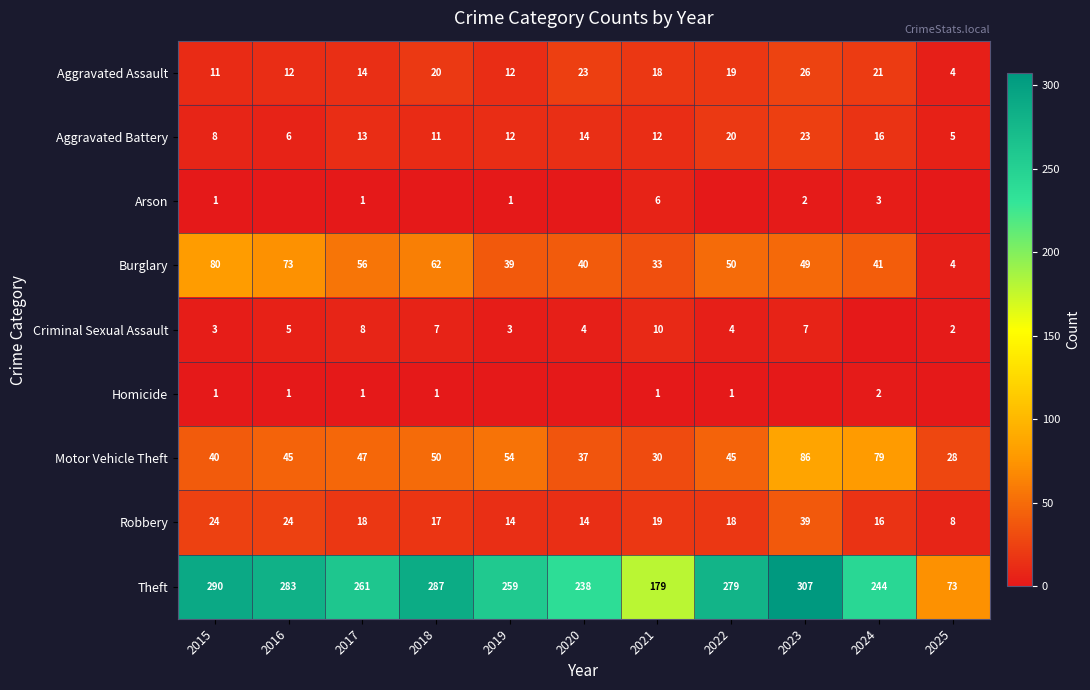

At which label is Theft closest to 190?

2021